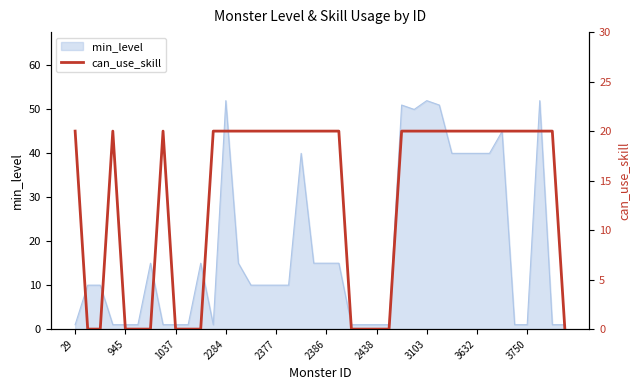

The min_level series shows 1 at 2438. True or false?

True